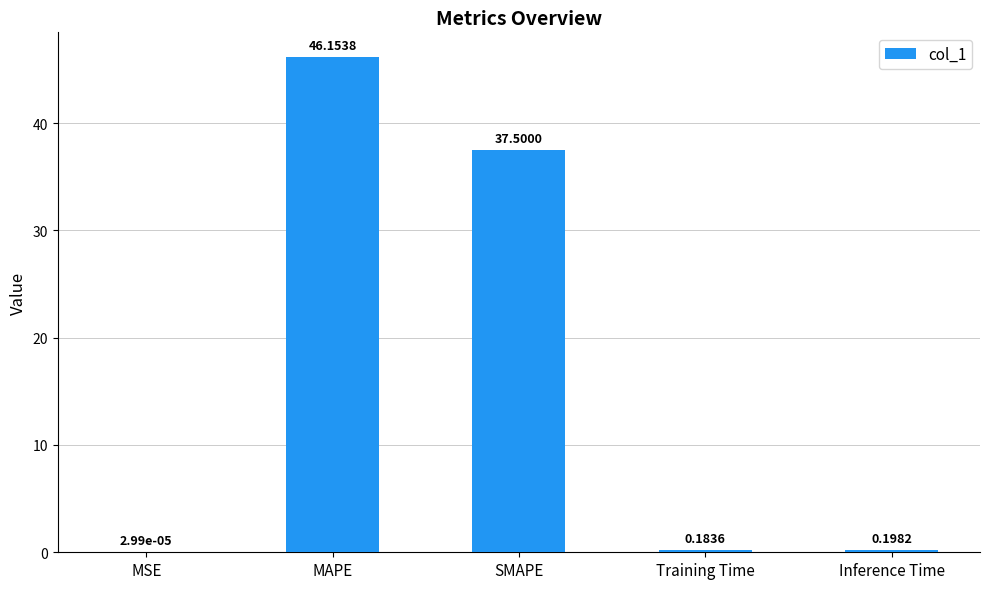

What is the sum of the values at Training Time and SMAPE?

37.7